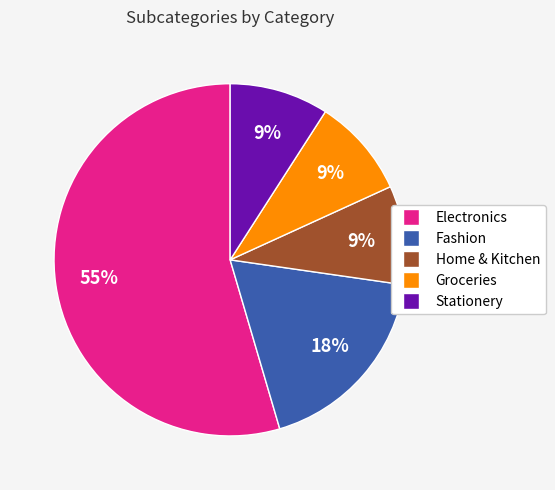

Is it true that Home & Kitchen is 1% of the pie?

False